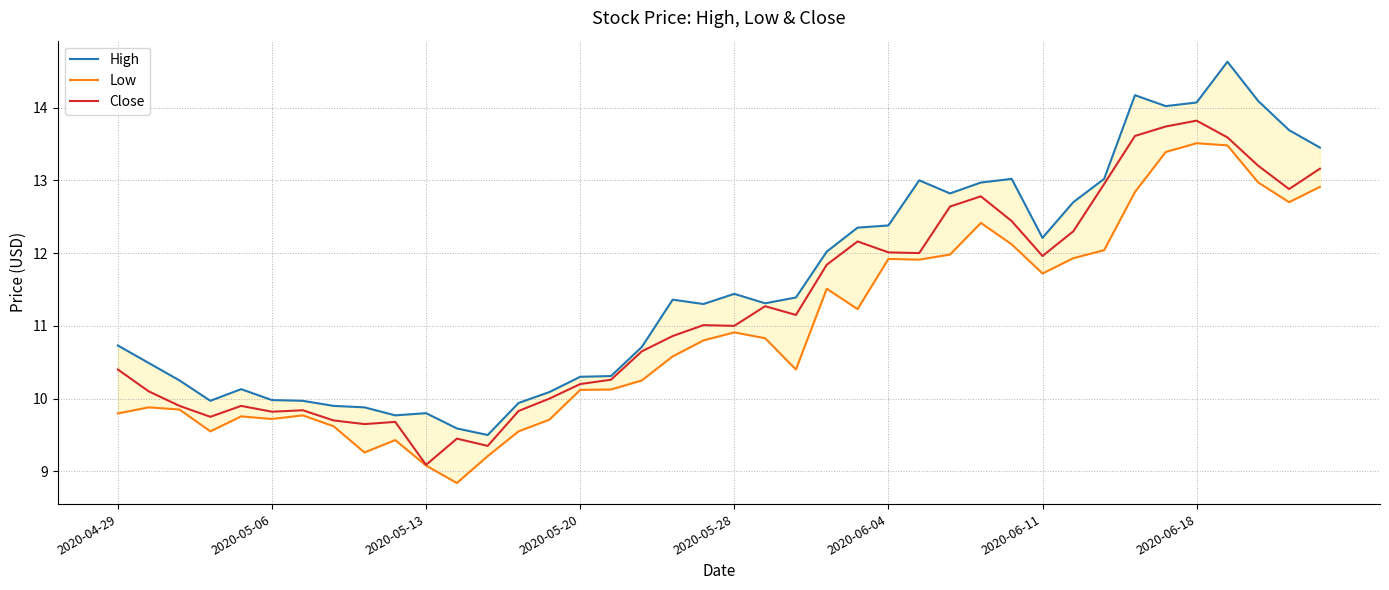

Is it true that High equals 21.0 at 2020-06-11?

False